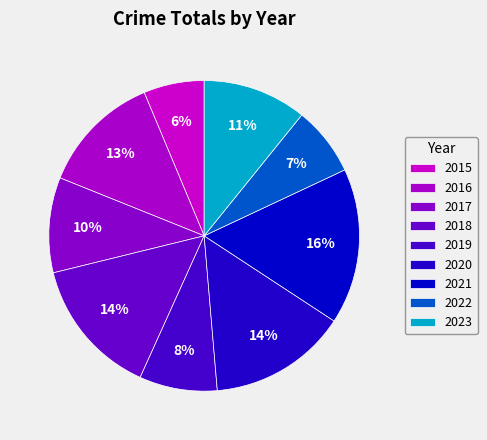

What percentage do 2022 and 2020 together represent?

21.6%